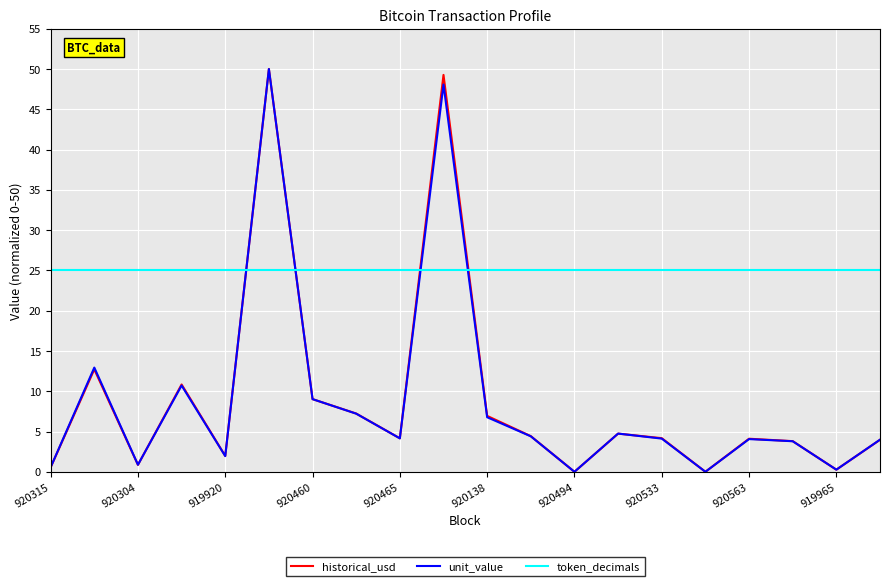

The value of unit_value at 919920 is 1.9. True or false?

True